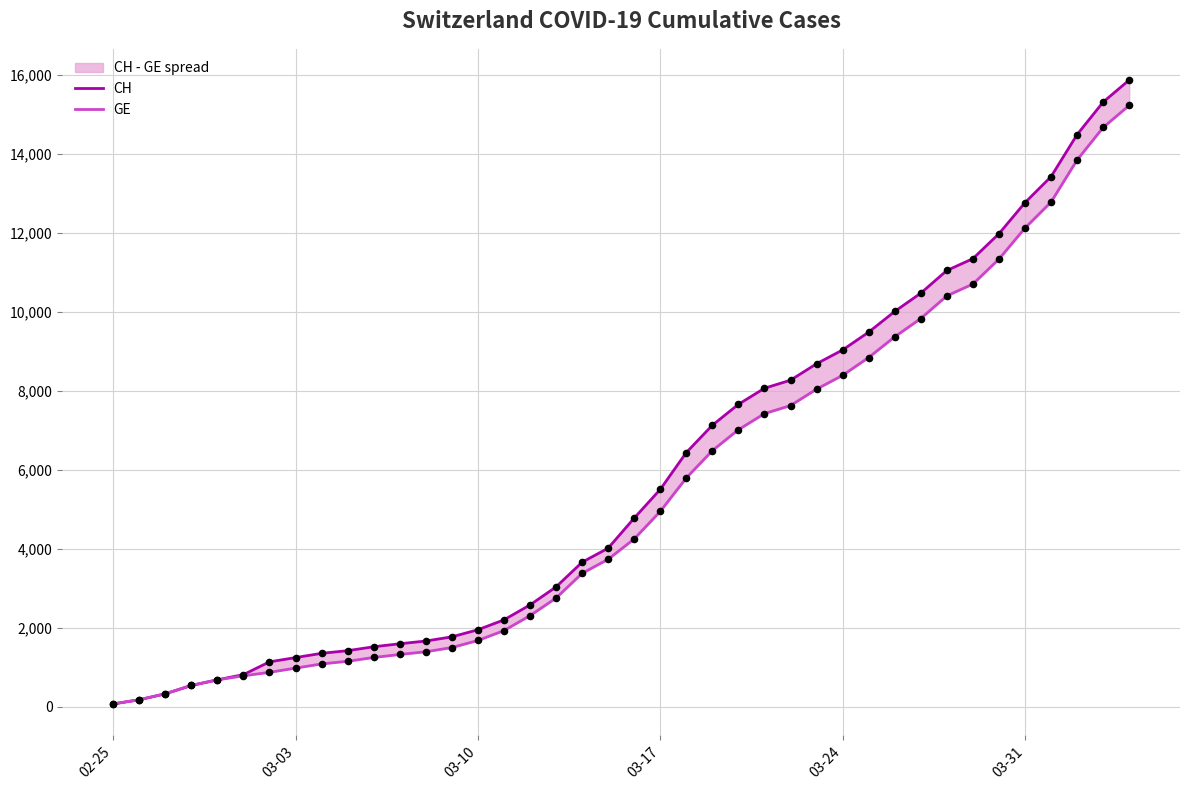

At how many categories does at least one series exceed 1786?

26